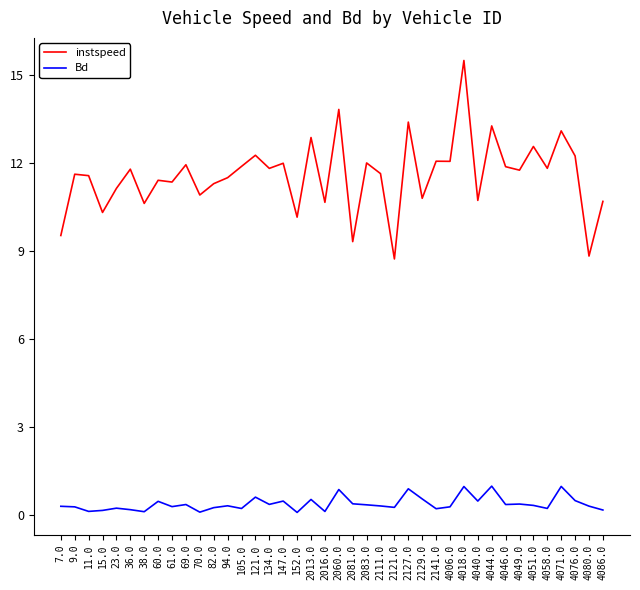

What is the sum of the instspeed values at 2127.0 and 60.0?

24.8